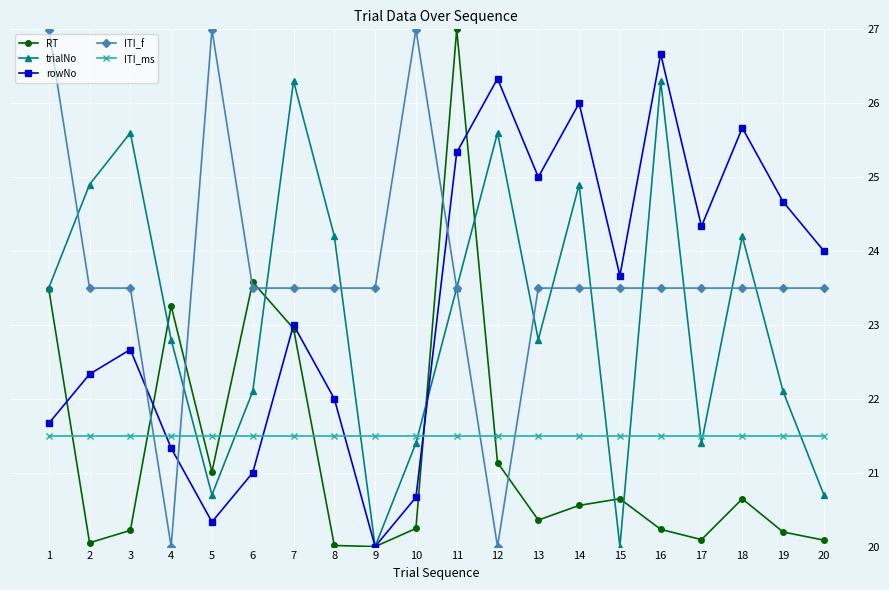

Reading right to left, extract all data points from this chart.

RT: 20=20.1	19=20.2	18=20.6	17=20.1	16=20.2	15=20.6	14=20.6	13=20.4	12=21.1	11=27.0	10=20.2	9=20.0	8=20.0	7=23.0	6=23.6	5=21.0	4=23.3	3=20.2	2=20.1	1=23.5
trialNo: 20=20.7	19=22.1	18=24.2	17=21.4	16=26.3	15=20.0	14=24.9	13=22.8	12=25.6	11=23.5	10=21.4	9=20.0	8=24.2	7=26.3	6=22.1	5=20.7	4=22.8	3=25.6	2=24.9	1=23.5
rowNo: 20=24.0	19=24.7	18=25.7	17=24.3	16=26.7	15=23.7	14=26.0	13=25.0	12=26.3	11=25.3	10=20.7	9=20.0	8=22.0	7=23.0	6=21.0	5=20.3	4=21.3	3=22.7	2=22.3	1=21.7
ITI_f: 20=23.5	19=23.5	18=23.5	17=23.5	16=23.5	15=23.5	14=23.5	13=23.5	12=20.0	11=23.5	10=27.0	9=23.5	8=23.5	7=23.5	6=23.5	5=27.0	4=20.0	3=23.5	2=23.5	1=27.0
ITI_ms: 20=21.5	19=21.5	18=21.5	17=21.5	16=21.5	15=21.5	14=21.5	13=21.5	12=21.5	11=21.5	10=21.5	9=21.5	8=21.5	7=21.5	6=21.5	5=21.5	4=21.5	3=21.5	2=21.5	1=21.5